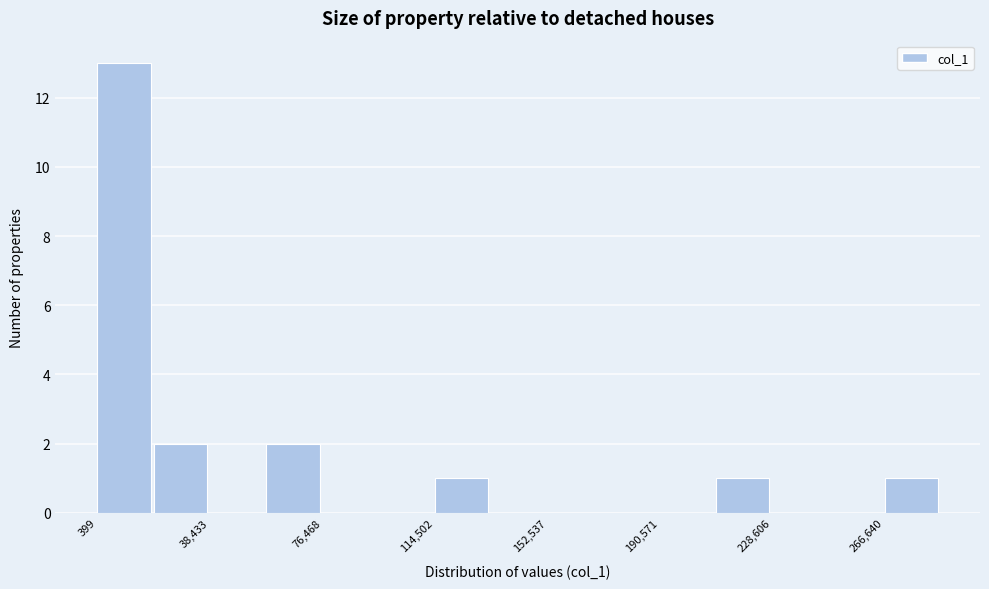

Read against the x-axis, roughly where is the centre of the tallest bar?

10000